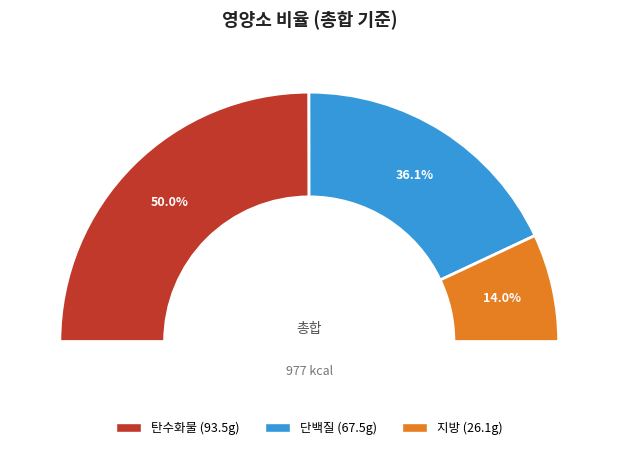

Does 단백질 represent more than half of the total?

No